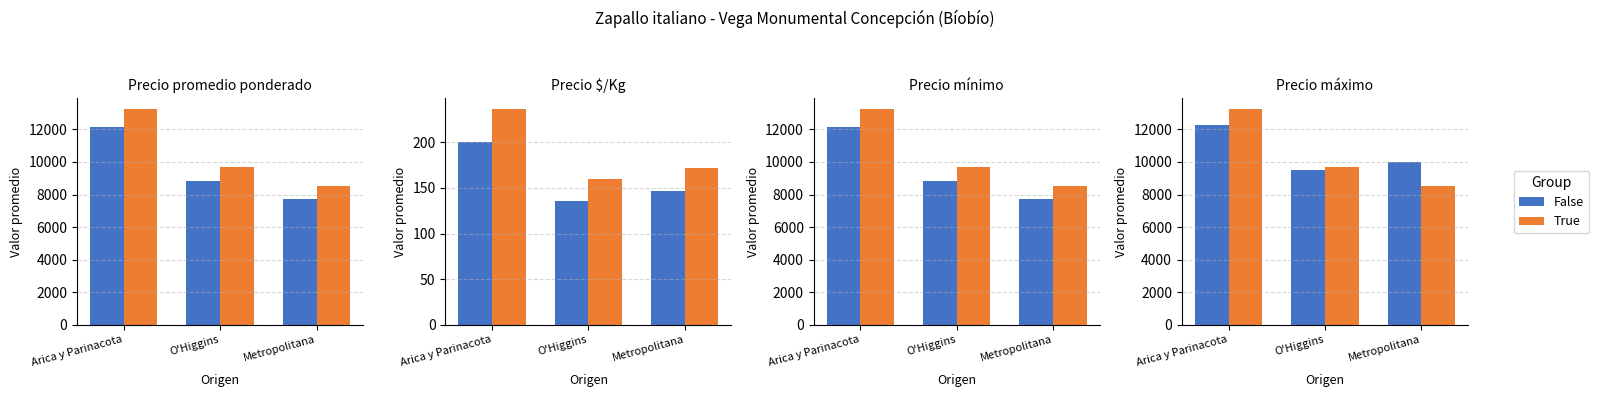

Reading right to left, extract all data points from this chart.

False: 9987	9516	12292
True: 8500	9667	13231